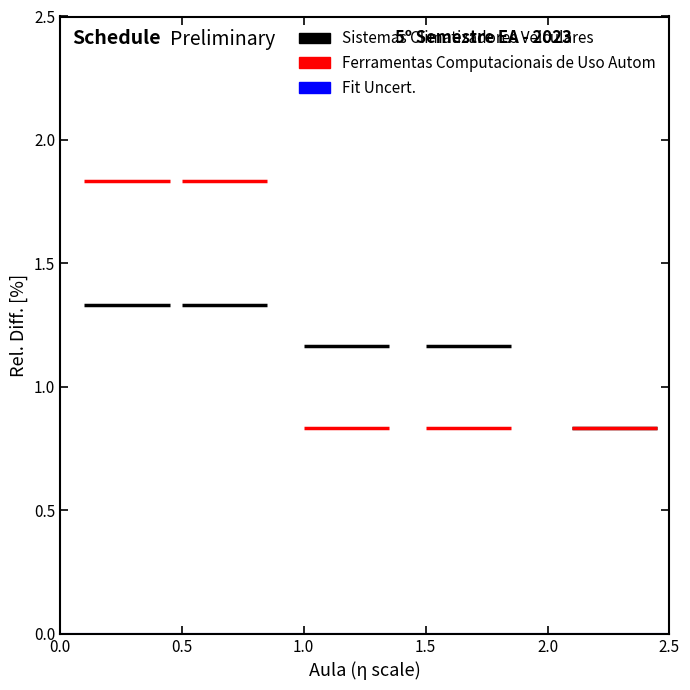

The value of Sistemas Climatizadores Veiculares at 0.5 is 1.3. True or false?

True